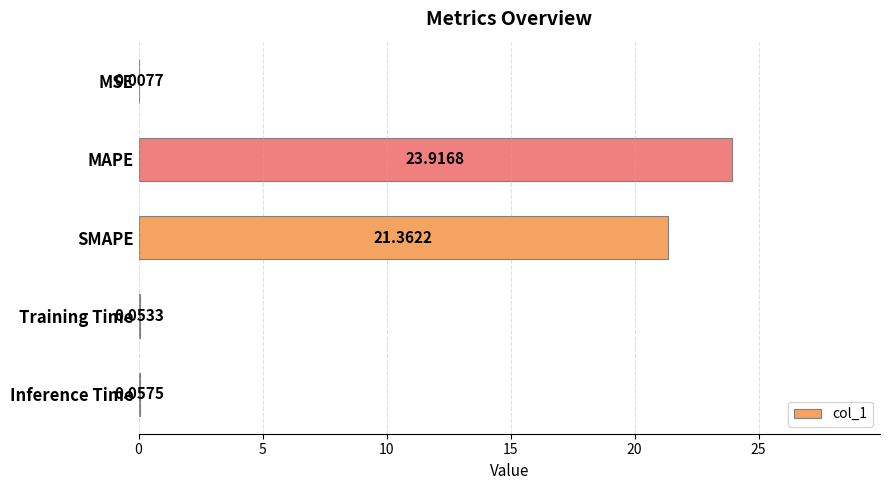

What is the greatest value displayed?

23.9